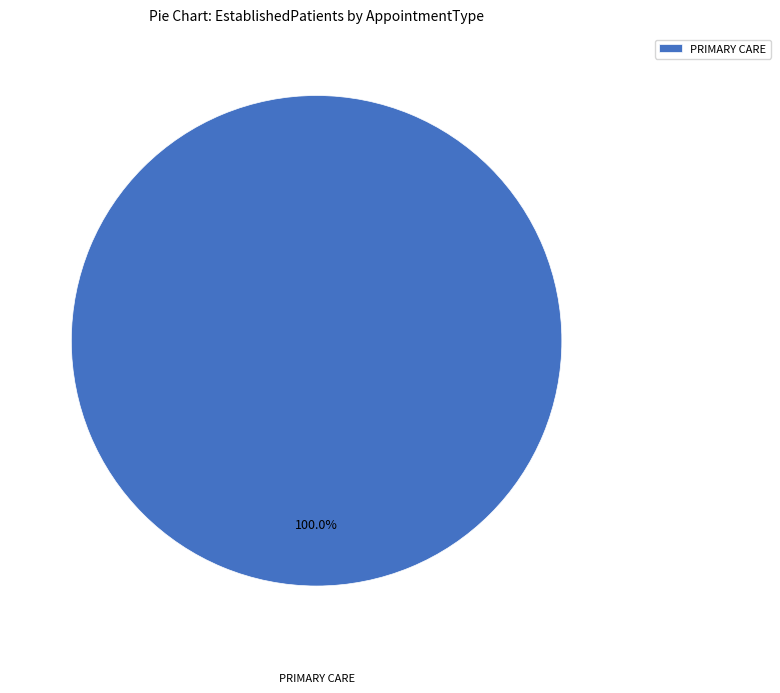

Rank the categories by value from lowest to highest.

PRIMARY CARE